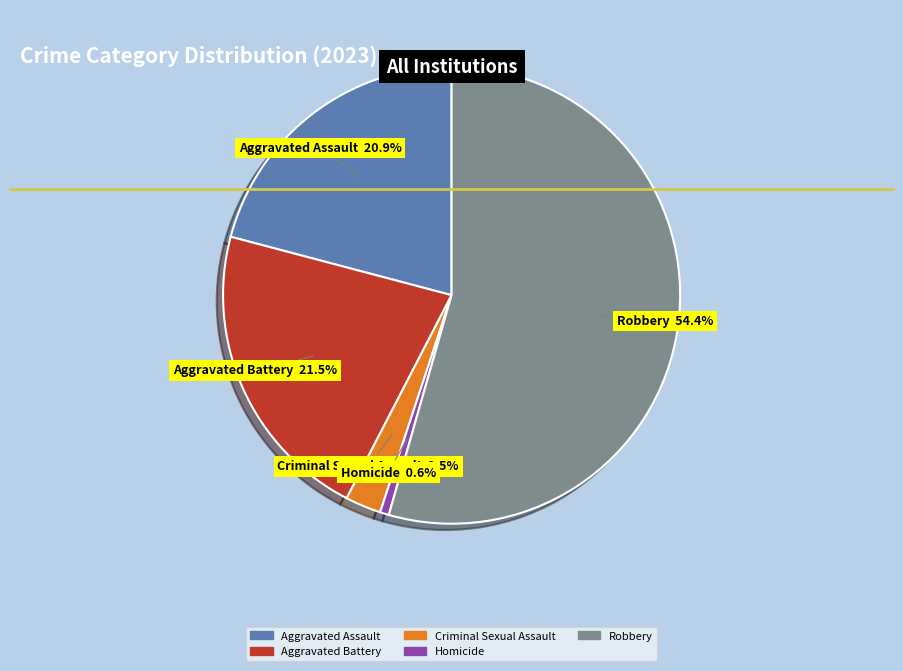

How much of the chart is everything except Criminal Sexual Assault?

97.5%